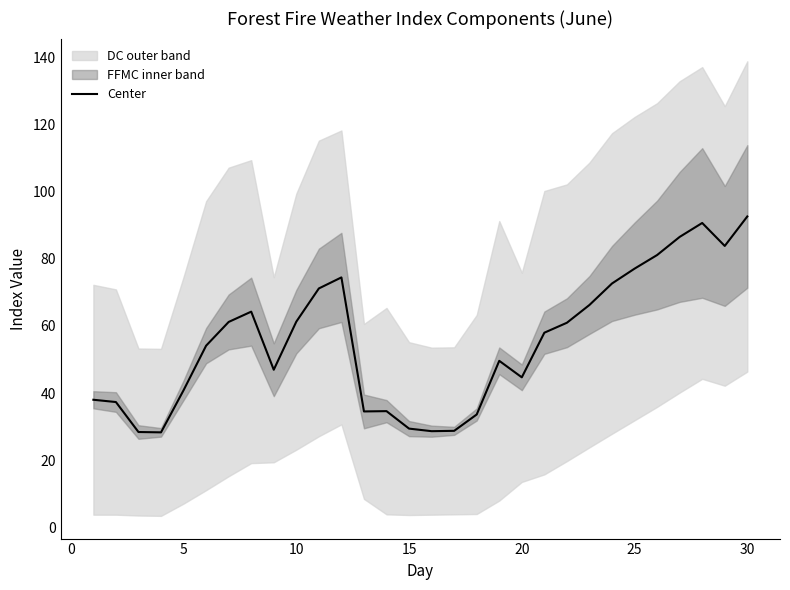

How many interior local peaks (higher than both neighbors) does the data have?

5